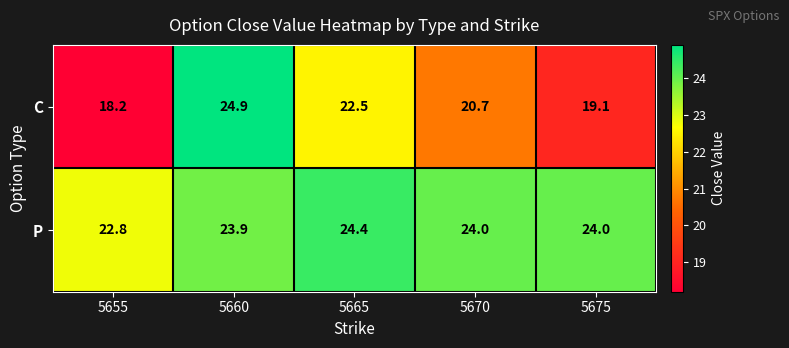

What is the smallest value displayed?

18.2